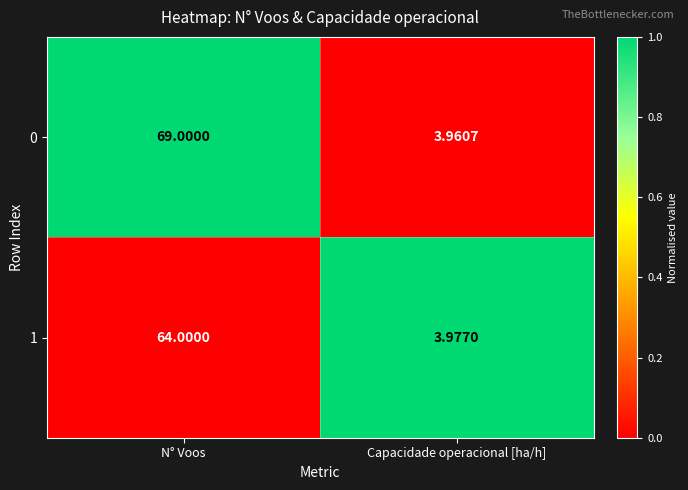

How many data points in 0 are less than 69?

1